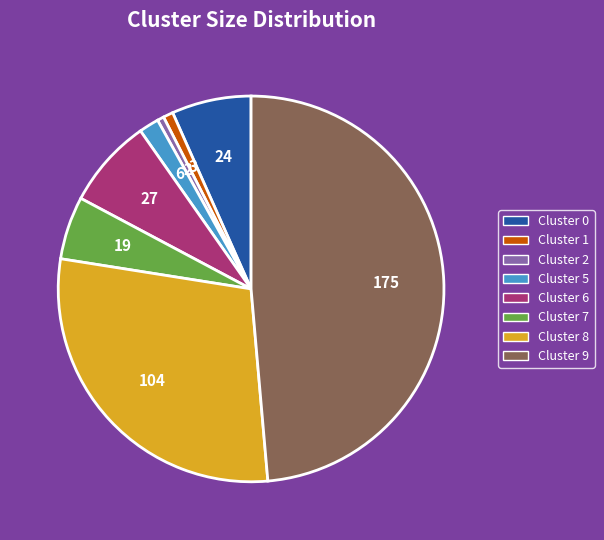

How many segments does this pie chart have?

8